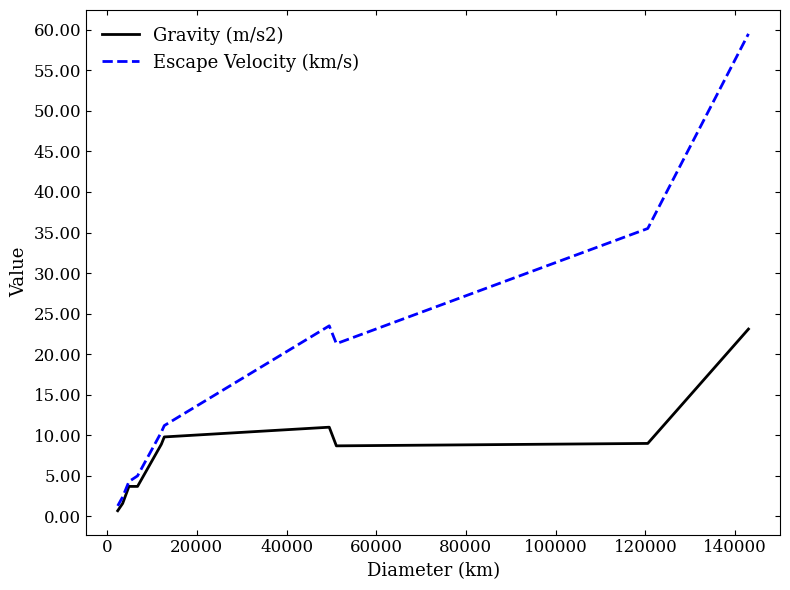

How many lines are shown in the chart?

2